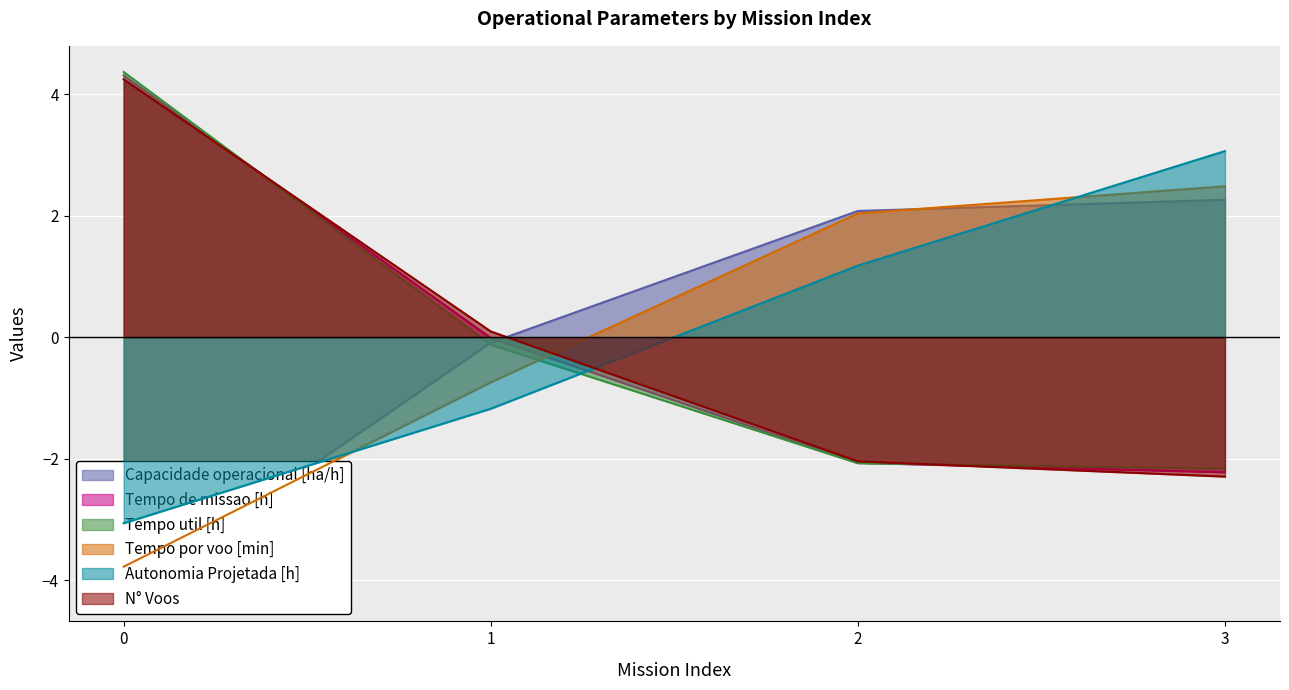

After their last crossing, which series has the higher values: Capacidade operacional [ha/h] or Tempo por voo [min]?

Tempo por voo [min]